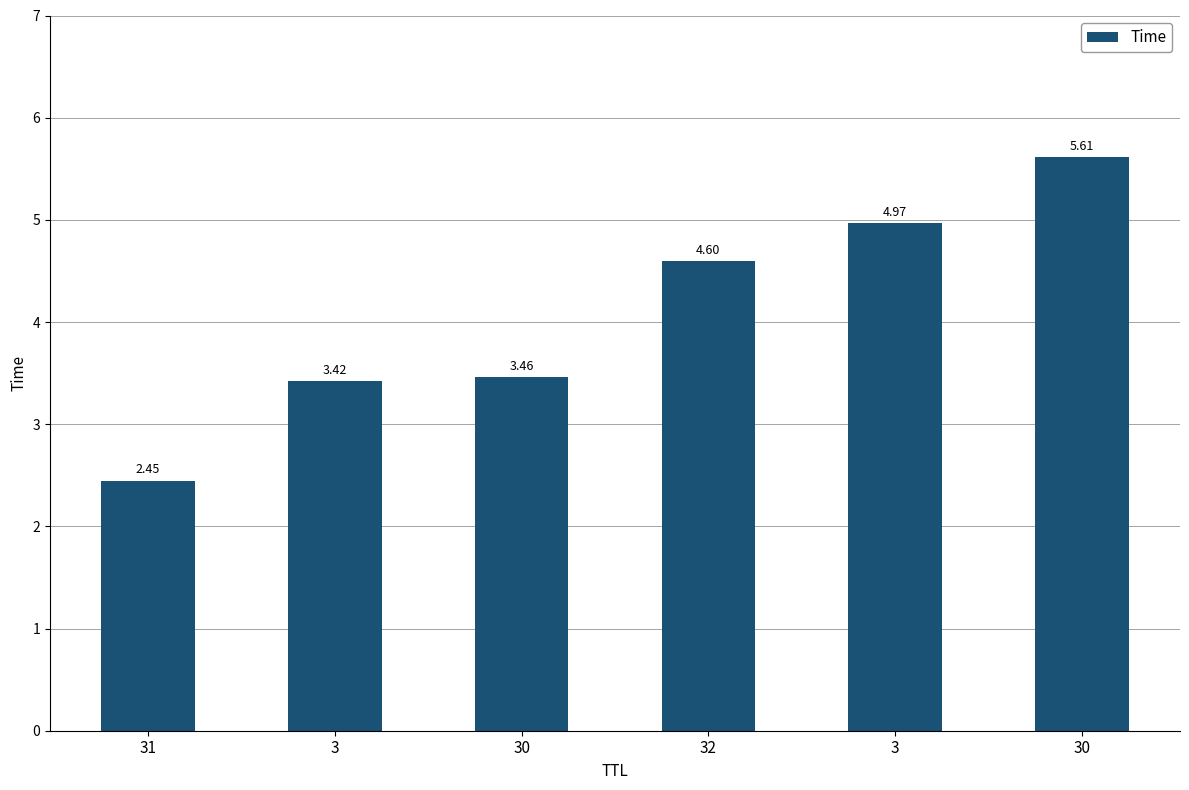

Are the bars horizontal?

No